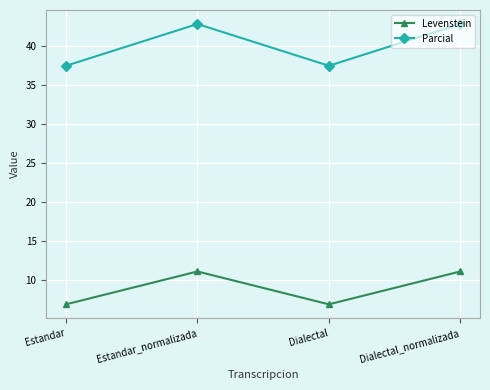

What is the sum of the Levenstein values at Estandar and Estandar_normalizada?

18.0